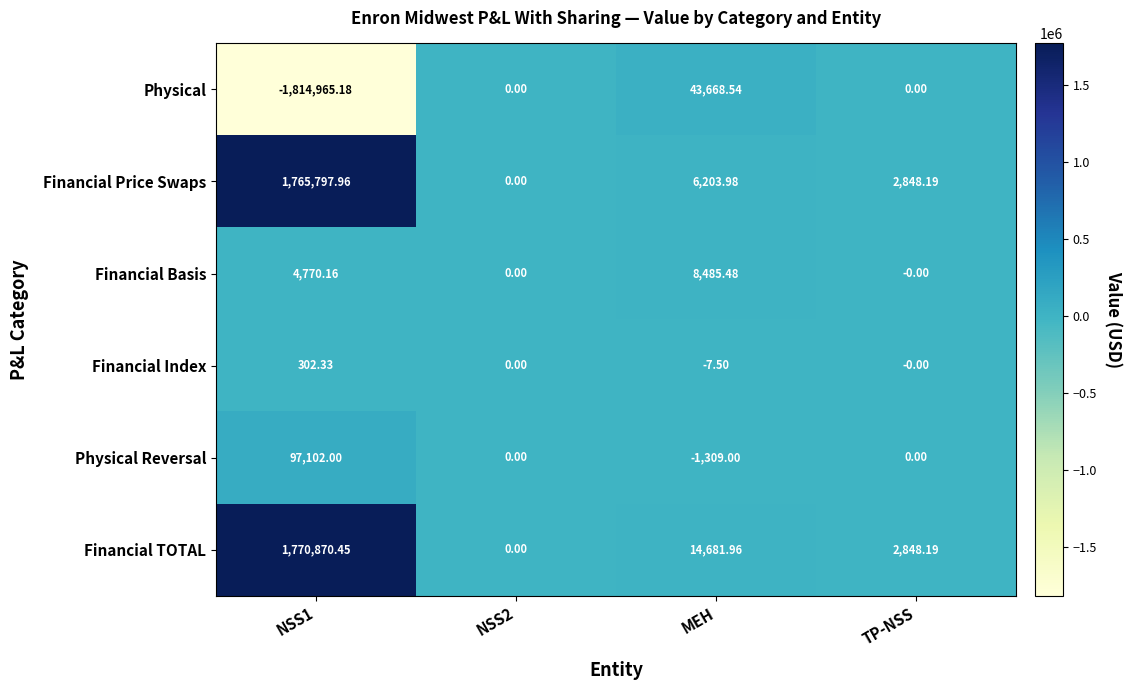

How many values in the Financial Basis series exceed 4770?

2